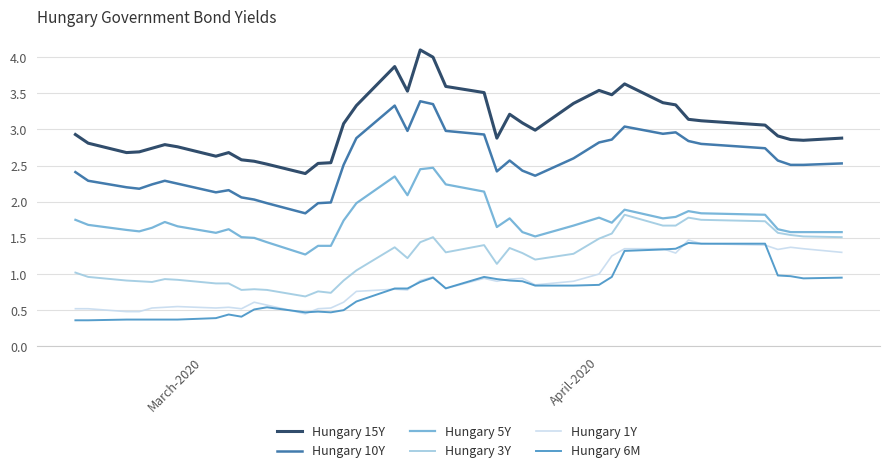

At how many categories does at least one series exceed 1?

40